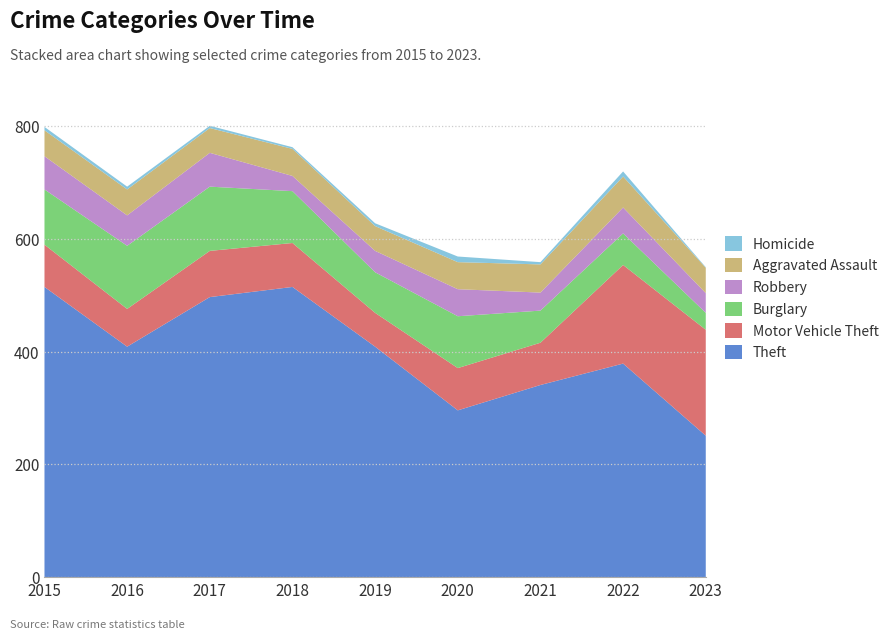

Reading left to right, list all the values displayed in this chart.

Theft: 515	409	497	515	409	296	341	379	251
Motor Vehicle Theft: 75	67	82	78	60	75	75	175	188
Burglary: 98	112	114	92	72	92	57	56	30
Robbery: 59	54	60	27	38	48	32	46	35
Aggravated Assault: 46	46	44	48	44	48	50	55	45
Homicide: 6	5	4	3	5	10	4	9	1